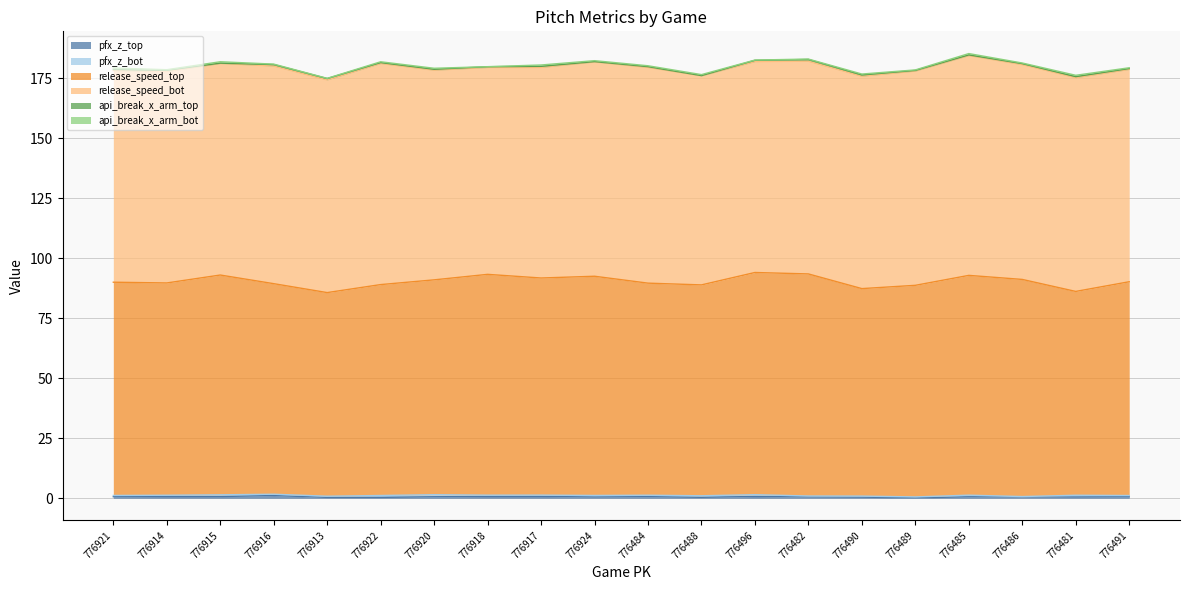

What is the difference between the maximum and minimum values in the release_speed_bot series?

5.9